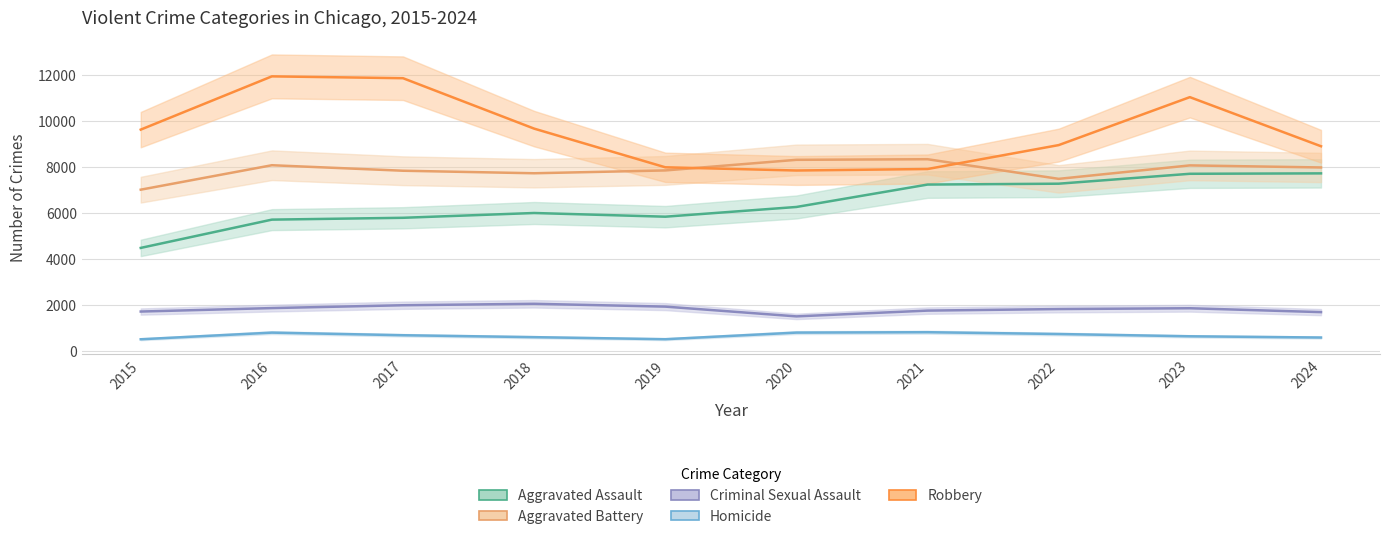

How many data points in Aggravated Battery are less than 7988?

5